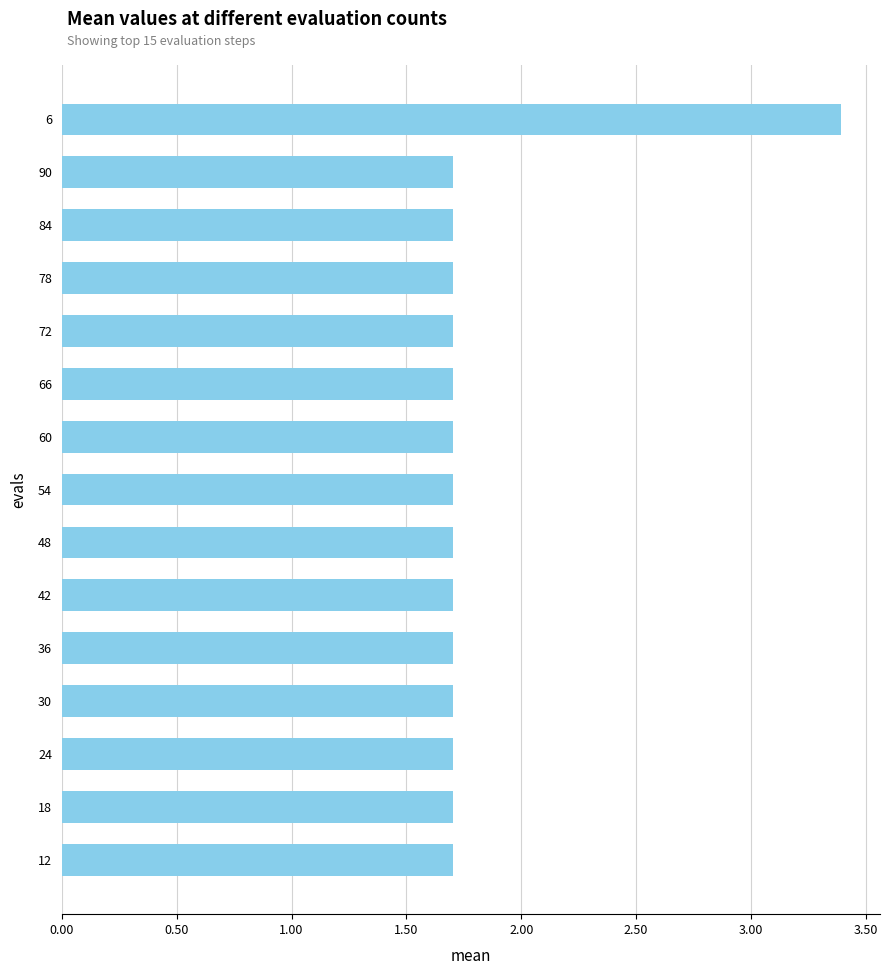

What is the average value?

1.8